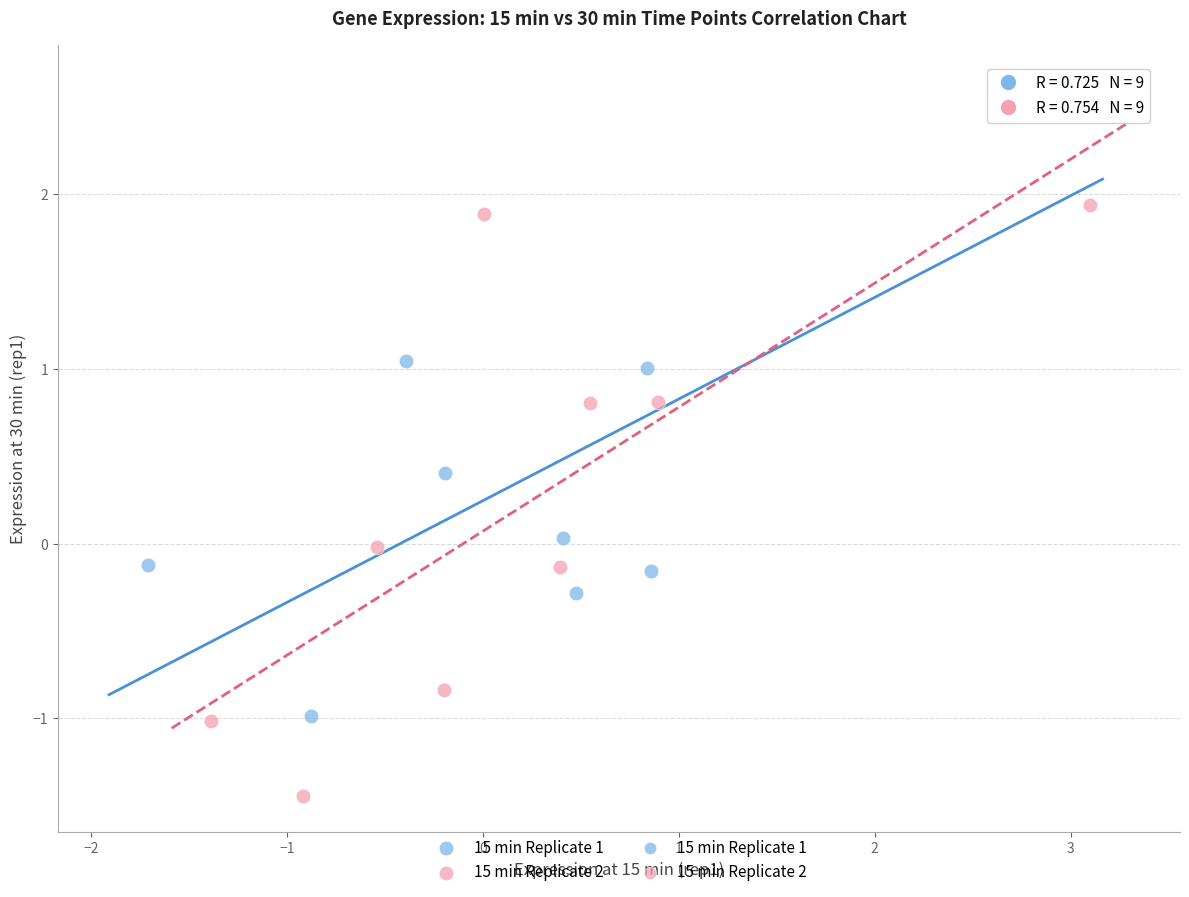

Which series reaches the maximum Y coordinate?

15 min Replicate 1